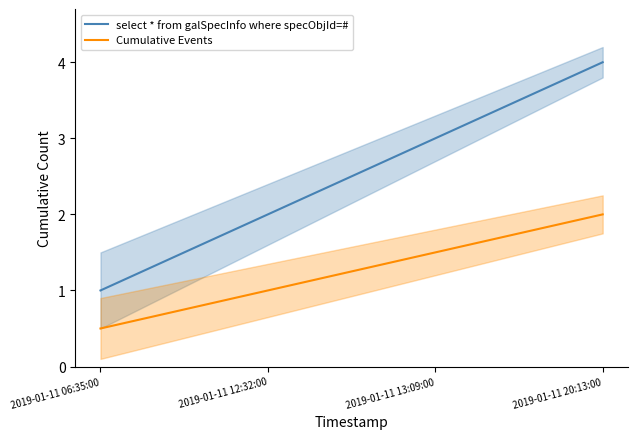

What are all the series names shown in the legend?

select * from galSpecInfo where specObjId=#, Cumulative Events